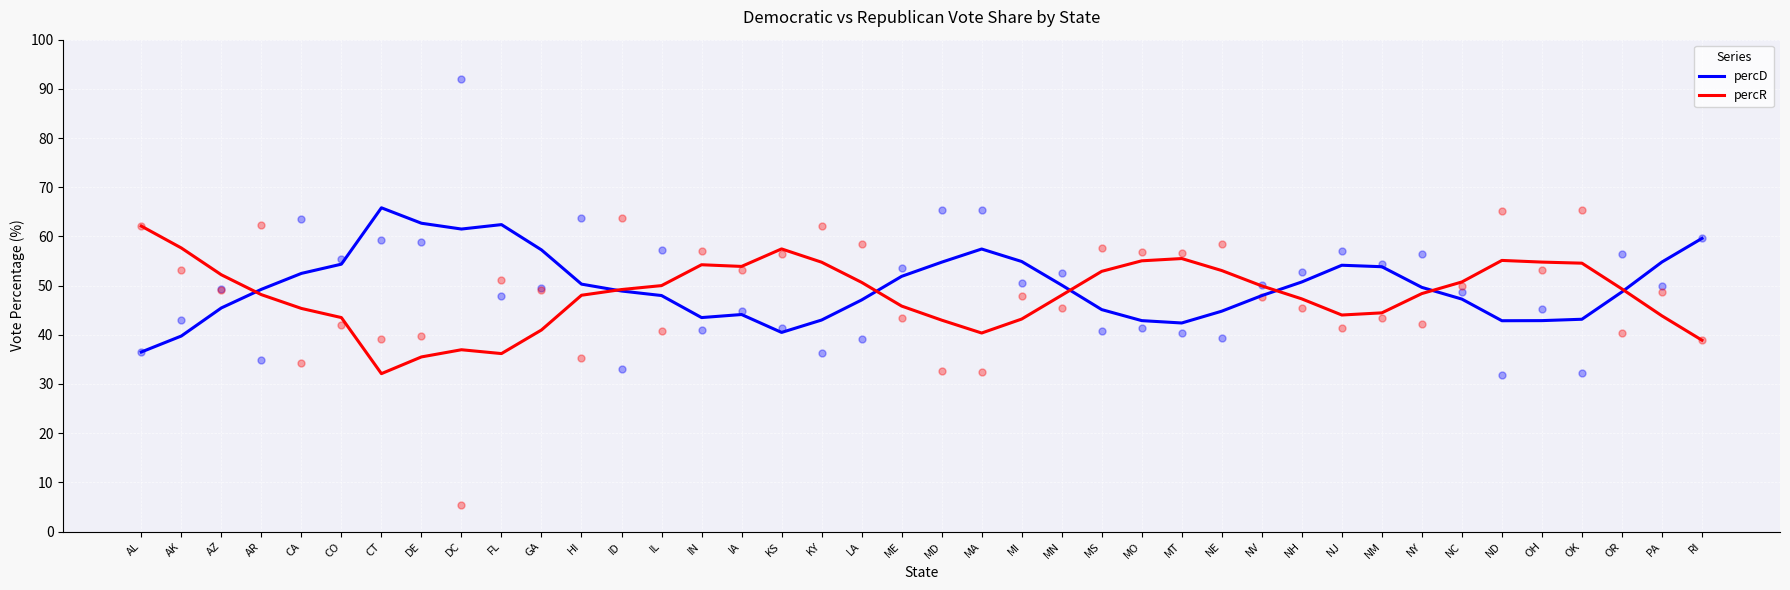

Which series reaches the maximum Y coordinate?

percD